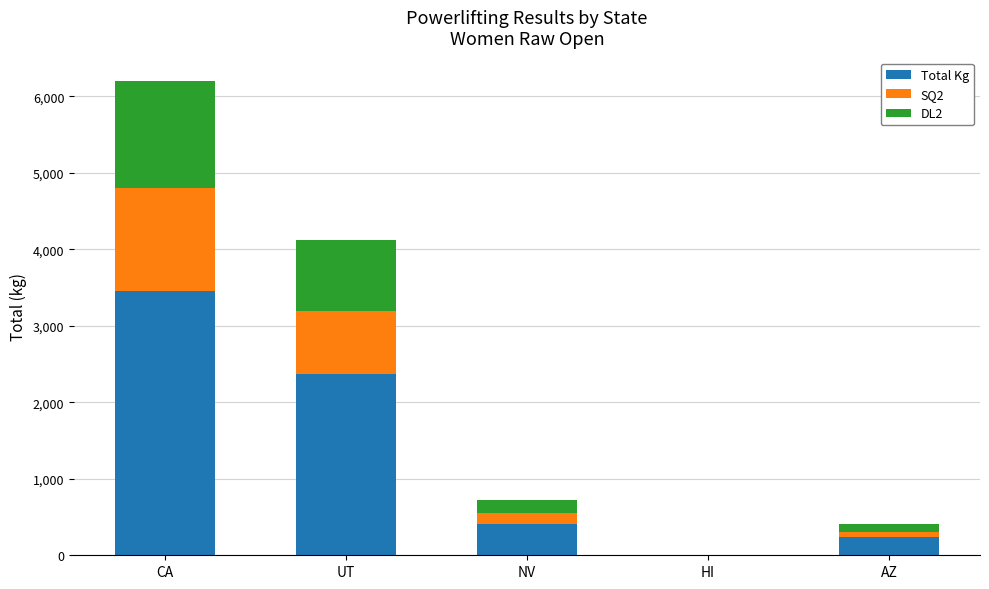

What is the maximum value for Total Kg?

3451.5